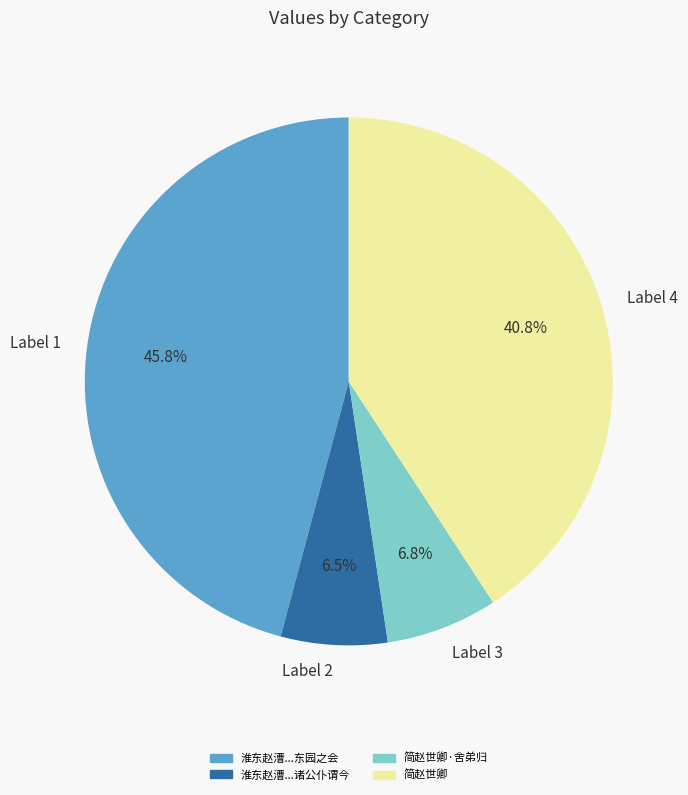

What is the ratio of the value at 简赵世卿·舍弟归 to the value at 淮东赵漕...诸公仆谓今?

1.0